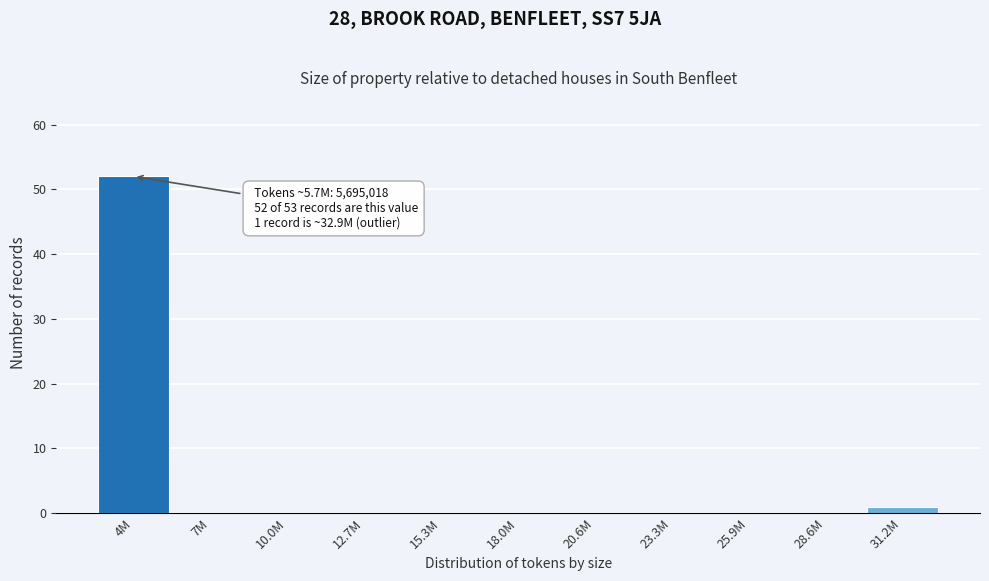

Reading left to right, what are all the values shown in this chart?

4M=52	7M=0	10.0M=0	12.7M=0	15.3M=0	18.0M=0	20.6M=0	23.3M=0	25.9M=0	28.6M=0	31.2M=1